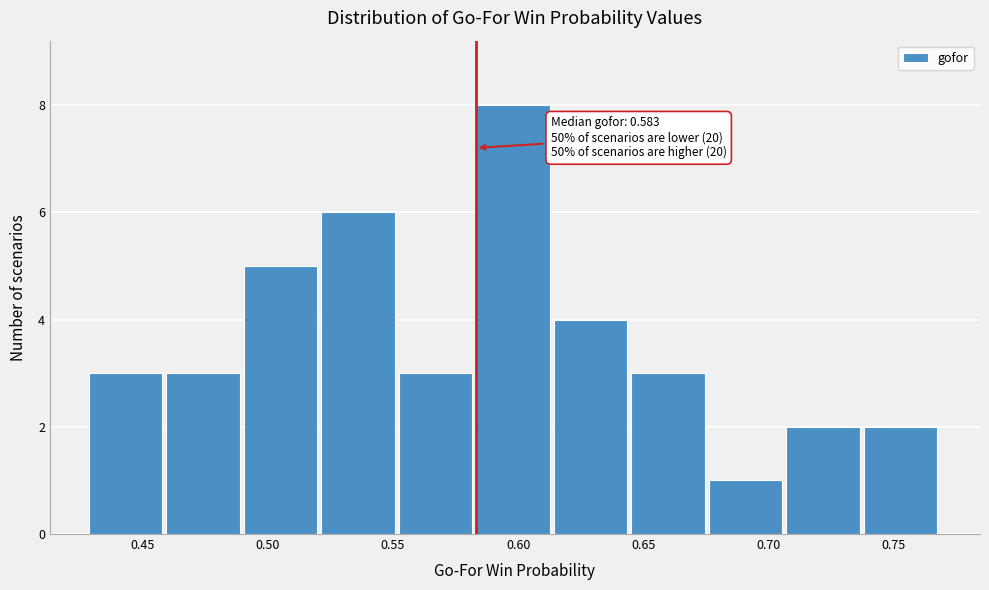

Which range on the x-axis has the tallest bar?

0.585 to 0.615